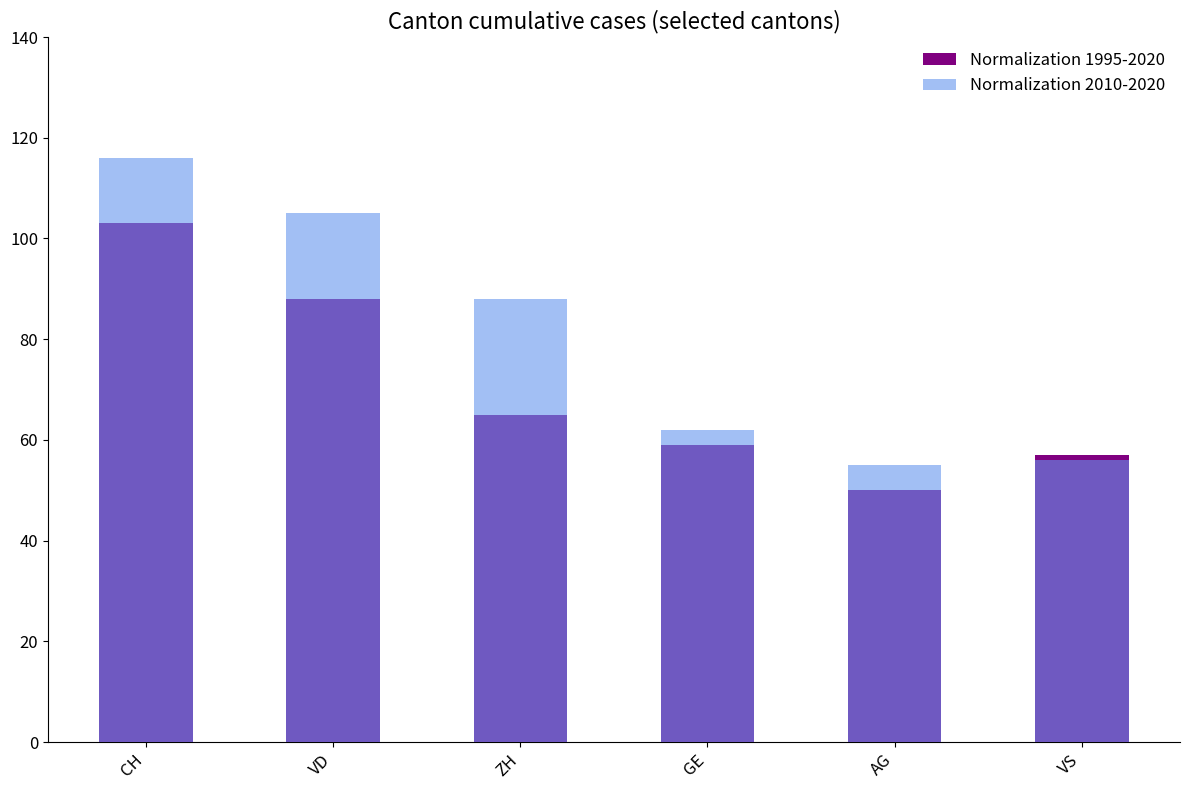

How many data points in Normalization 2010-2020 are above 88?

2